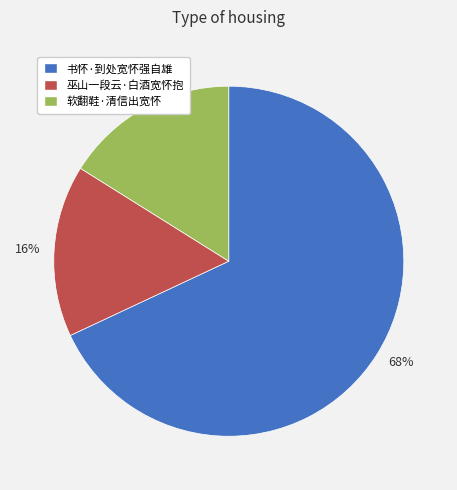

Is there any slice that represents more than half of the pie?

Yes